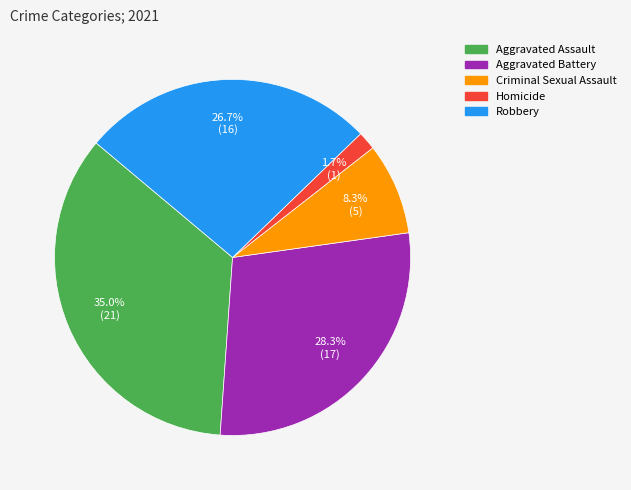

True or false: Aggravated Battery accounts for 28% of the total.

True